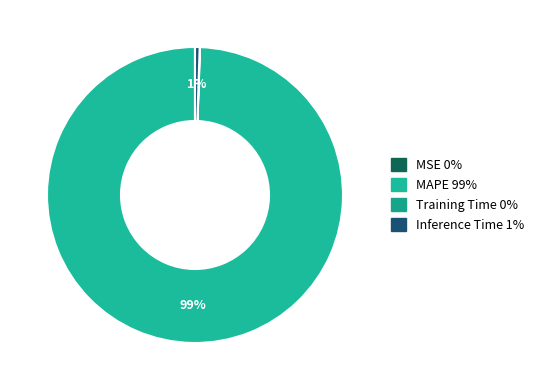

The MAPE slice represents 89% of the pie. True or false?

False